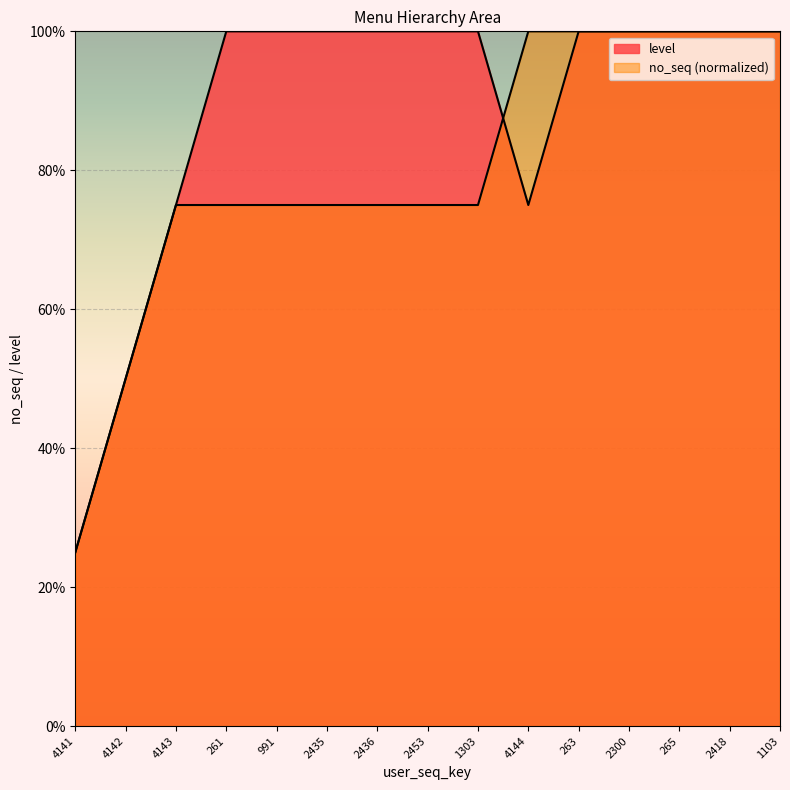

What are all the series names shown in the legend?

no_seq, level